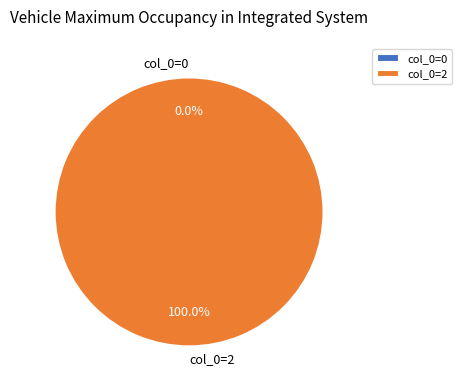

Do col_0=0 and col_0=2 together represent more than half of the pie?

Yes